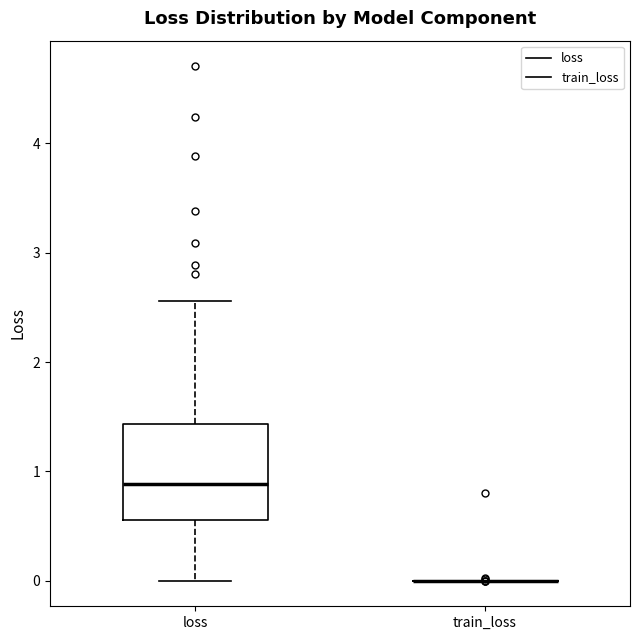

Reading left to right, read every box against the y-axis: the position of its median line, the range the box covers, and the ends of its whiskers. The values are not printed on the chart, so give them approximately, as read against the axis.

loss: median 0.9, box 0.6 to 1.4, whiskers 0.0 to 2.6
train_loss: box collapsed to a line at 0.0, whiskers 0.0 to 0.0